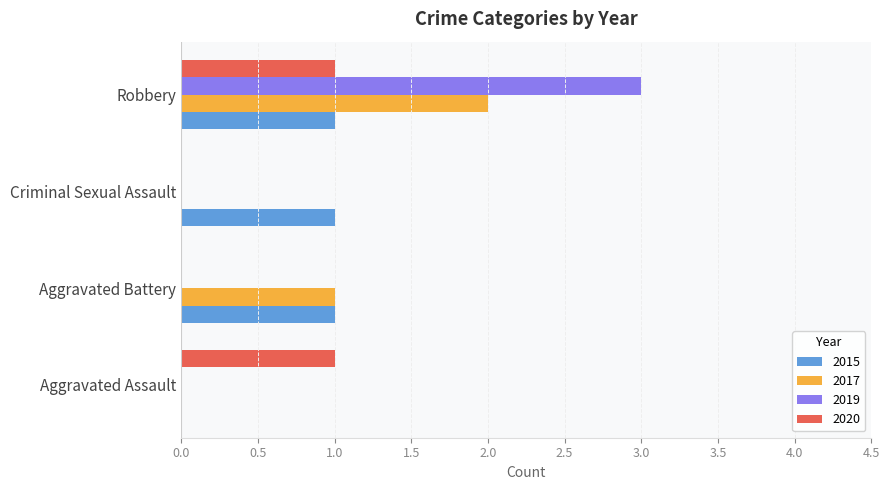

How many distinct data groups are displayed?

4